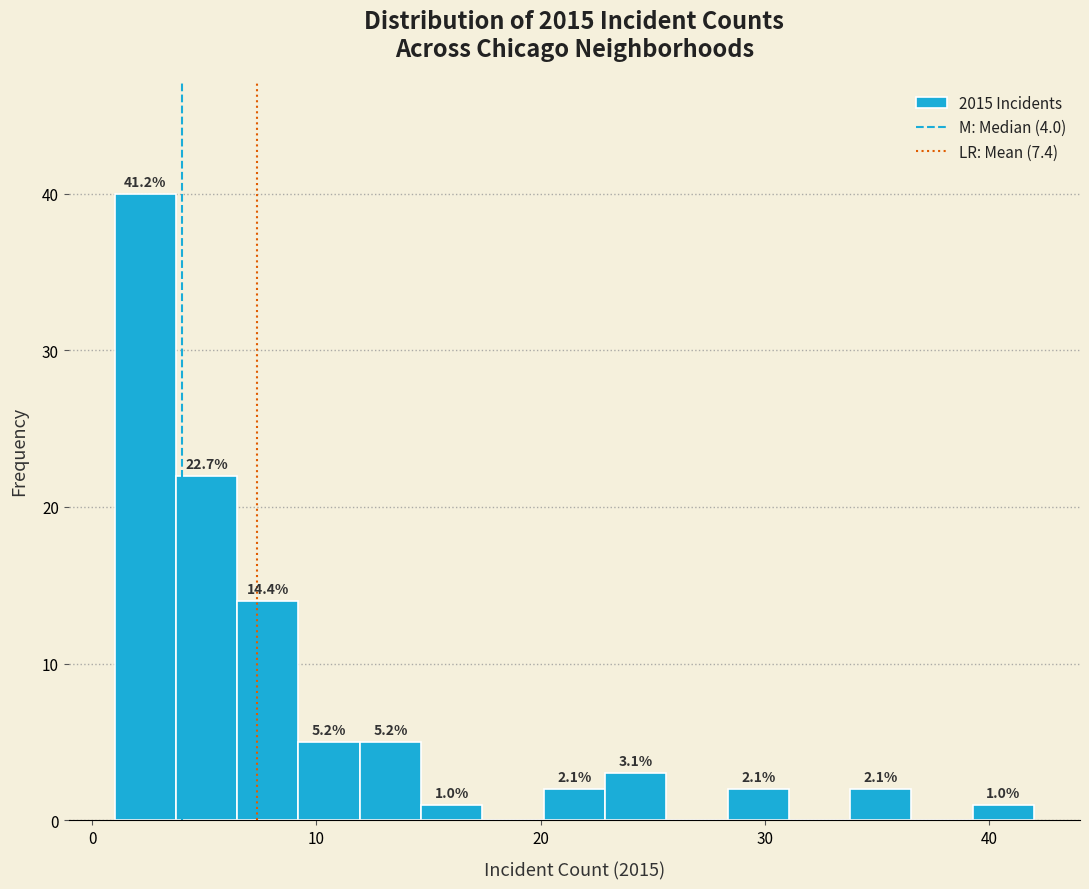

Around what value on the x-axis is the tallest bar? Give the approximate position of its centre, as read against the axis.

2